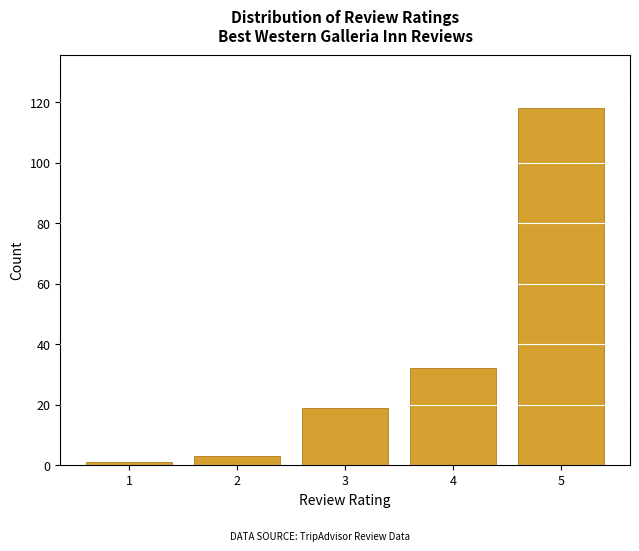

Reading left to right, extract all data points from this chart.

1=1	2=3	3=19	4=32	5=118